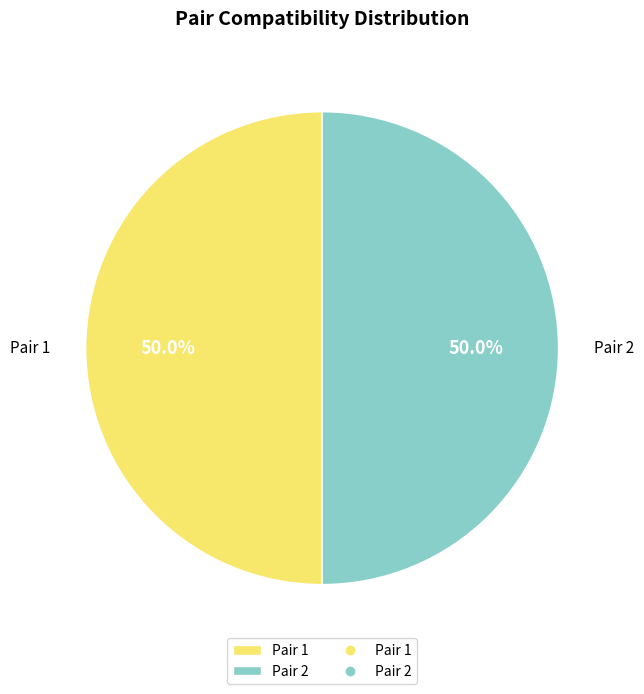

Combined, what portion of the pie is Pair 2 and Pair 1?

100.0%